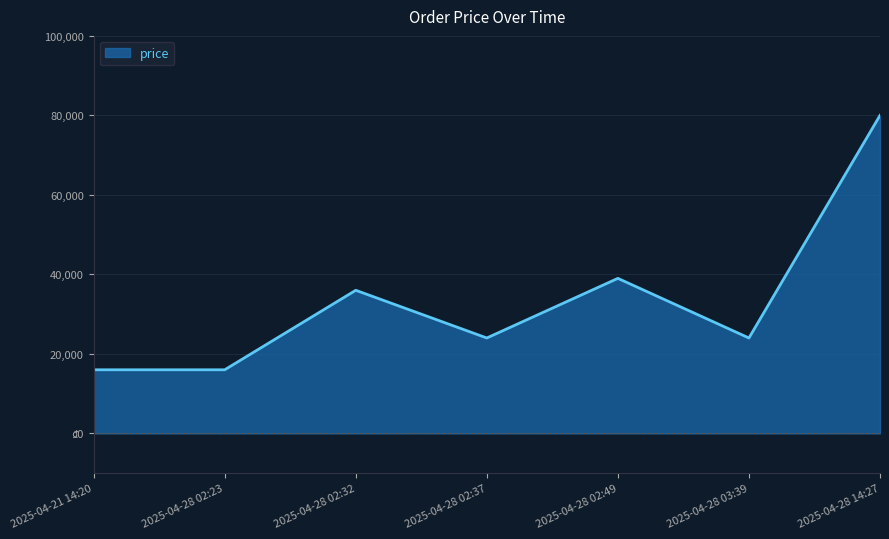

At which category does the chart reach its peak across all series?

2025-04-28 14:27